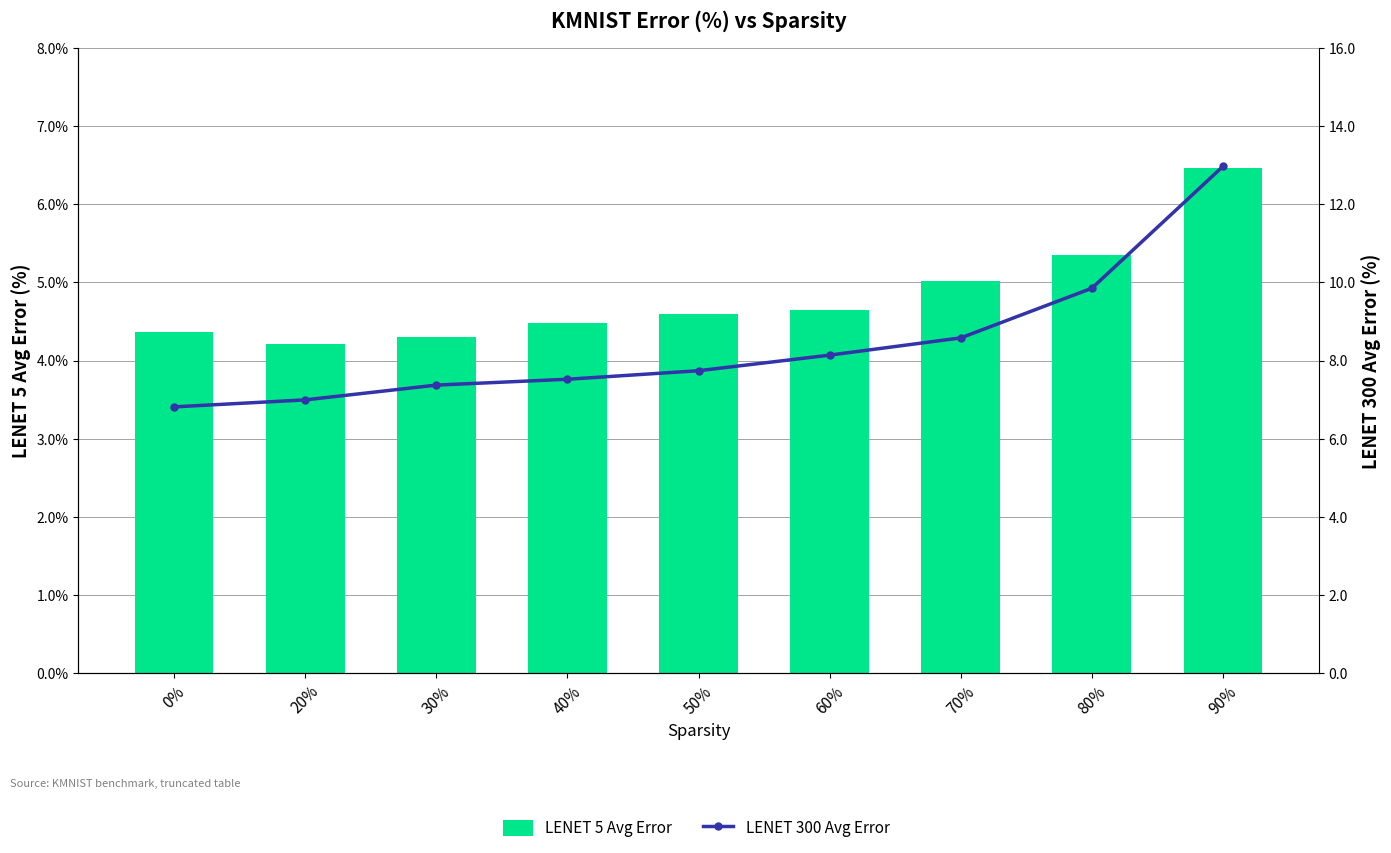

Rank the series by their maximum value, from lowest to highest.

LENET 5 Avg Error, LENET 300 Avg Error